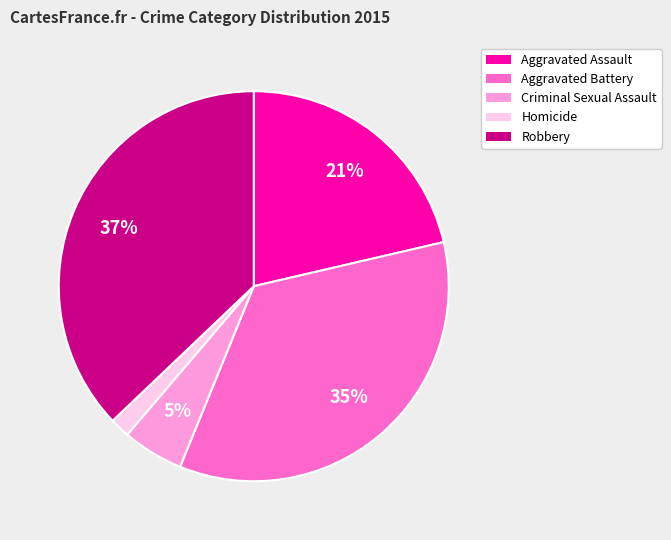

True or false: Robbery accounts for 28% of the total.

False